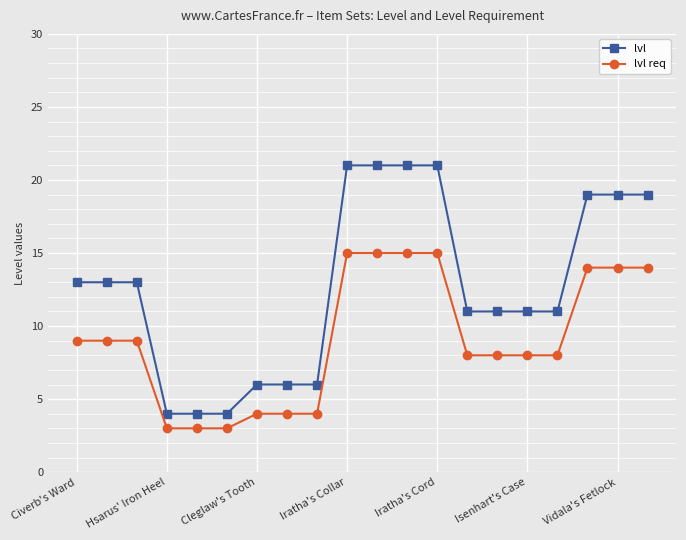

Which series has the largest total across all categories?

lvl